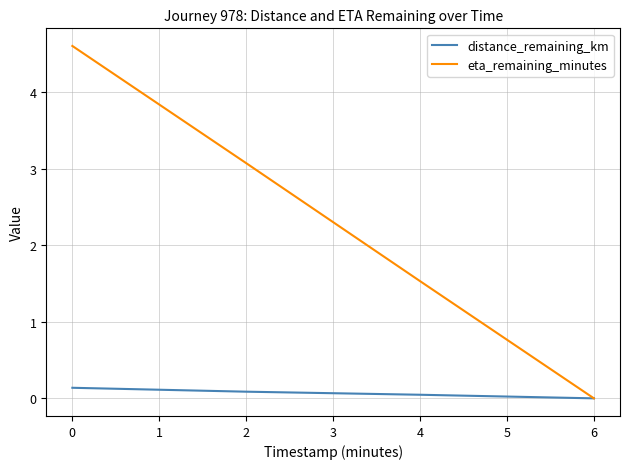

Which series has the largest total across all categories?

eta_remaining_minutes